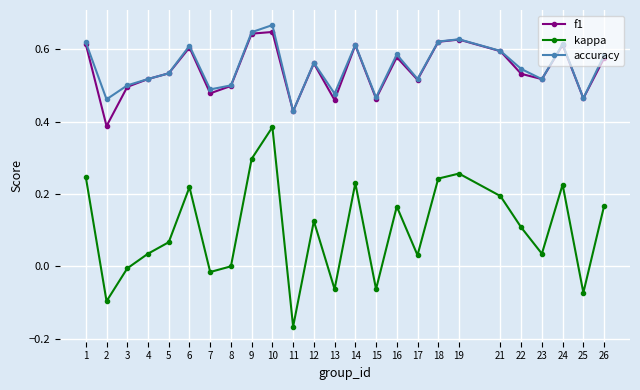

At which label is accuracy closest to 0?

11